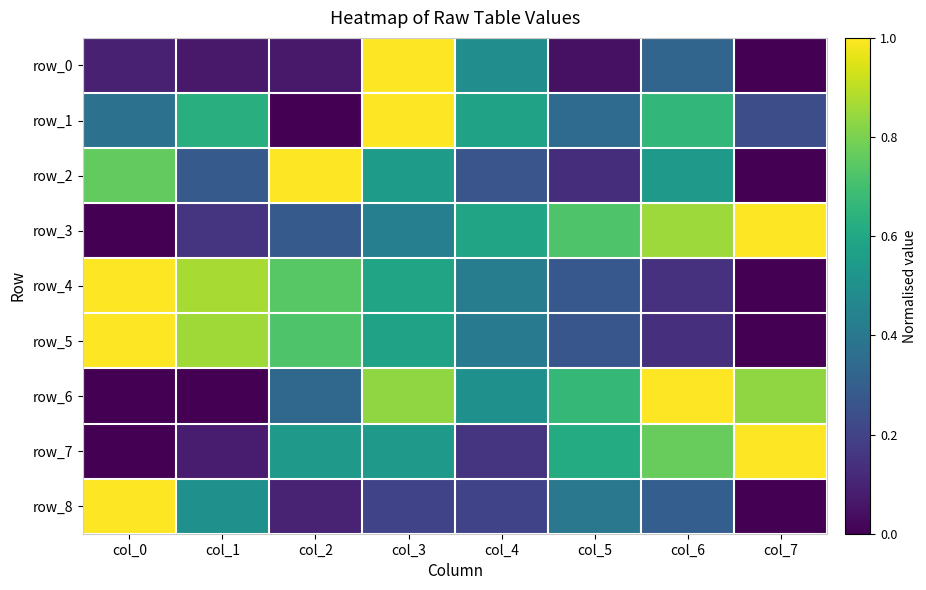

True or false: row_4 has a value of 1.5 at col_1.

False